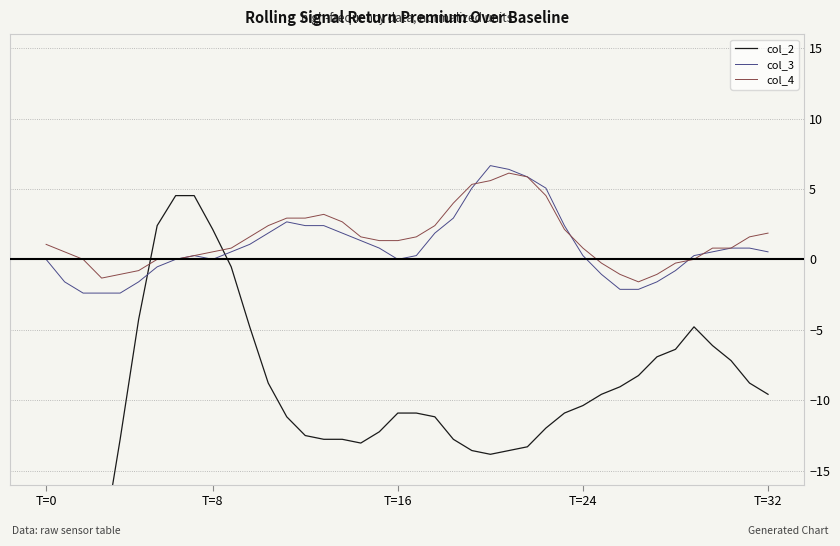

What is the minimum value for col_4?

-1.6